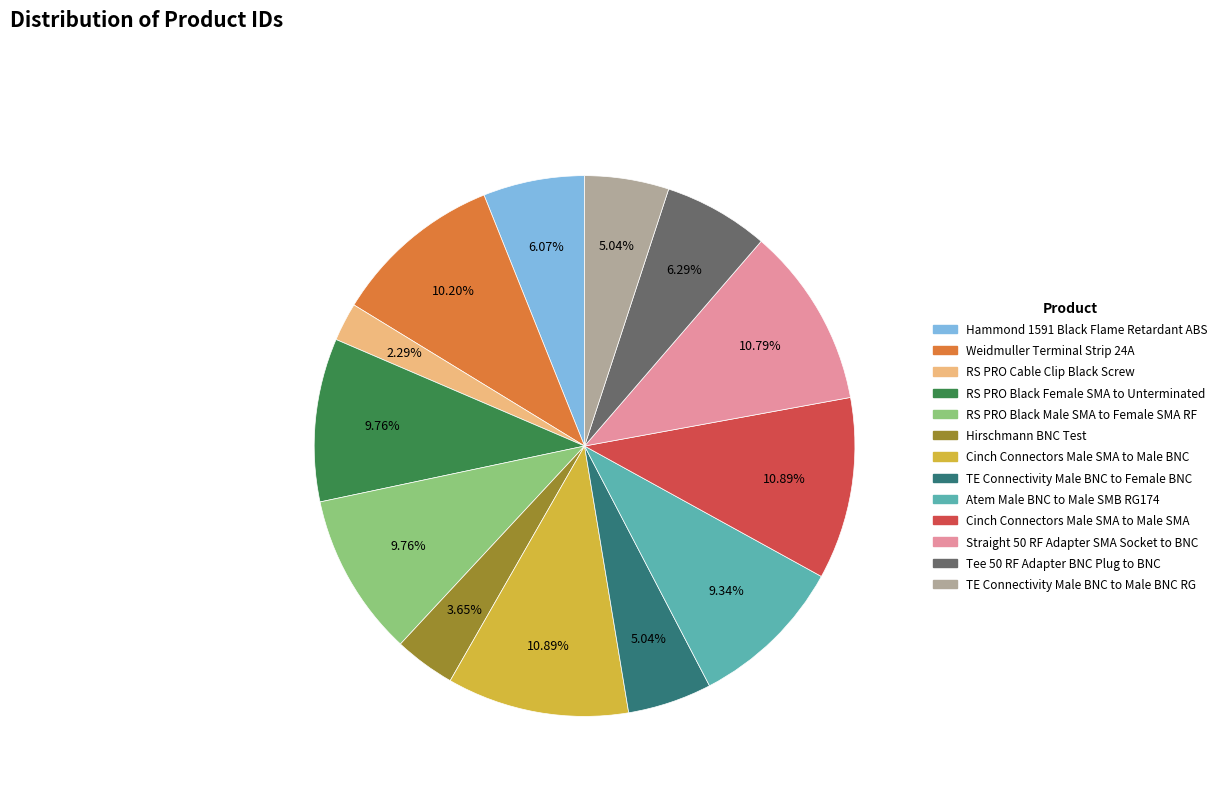

What is the smallest slice in the pie chart?

RS PRO Cable Clip Black Screw